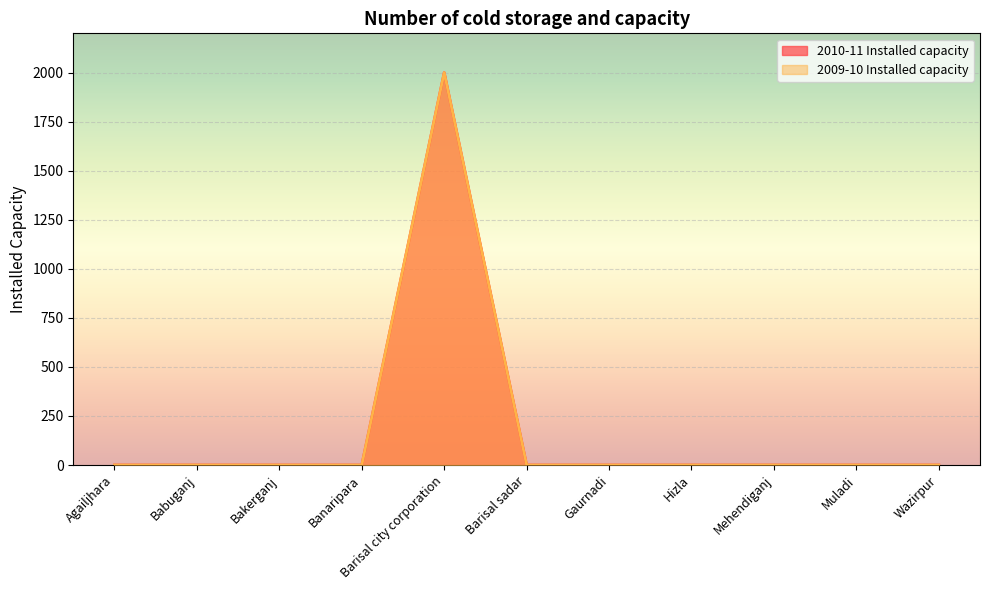

Where is the first local maximum for 2010-11 Installed capacity?

Barisal city corporation